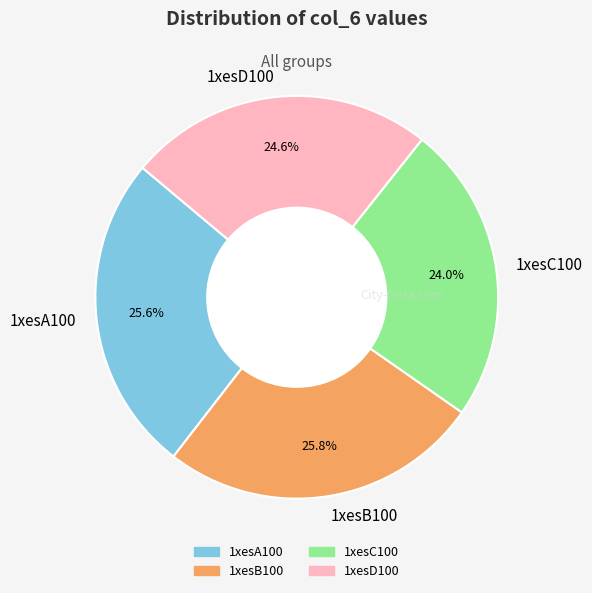

Which category has the smallest portion of the pie?

1xesC100